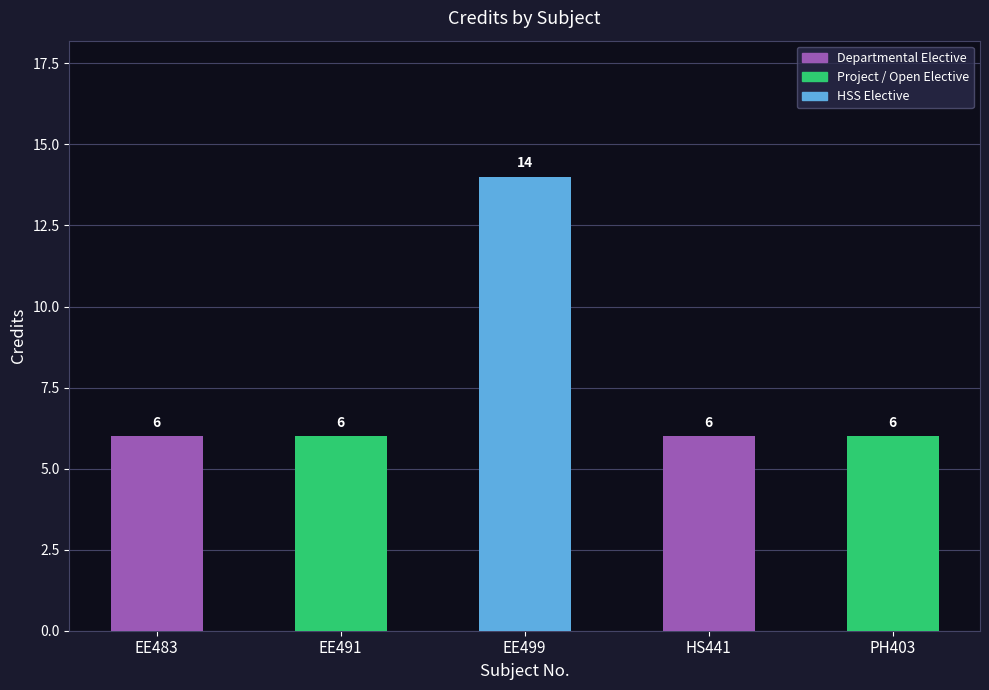

Reading left to right, list all the values displayed in this chart.

6	6	14	6	6